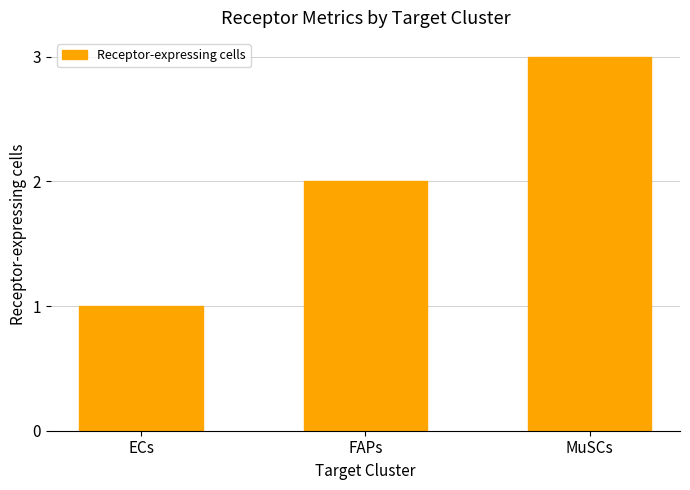

Which category has the highest value across all series?

MuSCs